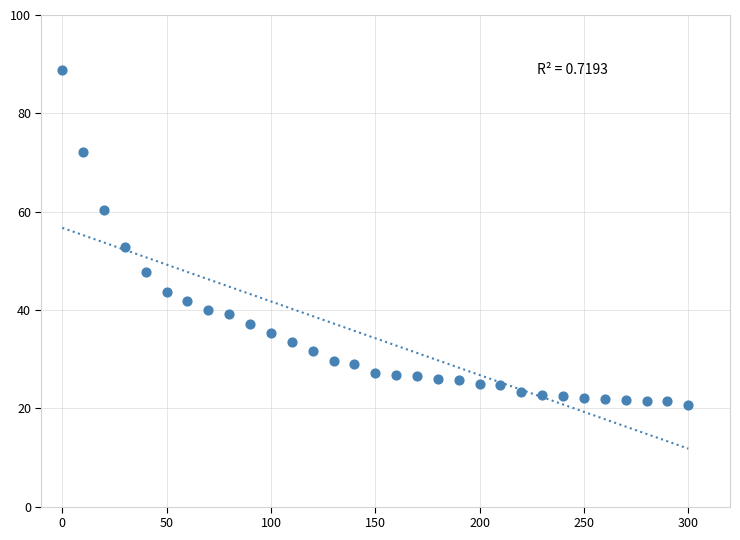

What Y value in the scatter plot is closest to 54?

52.8